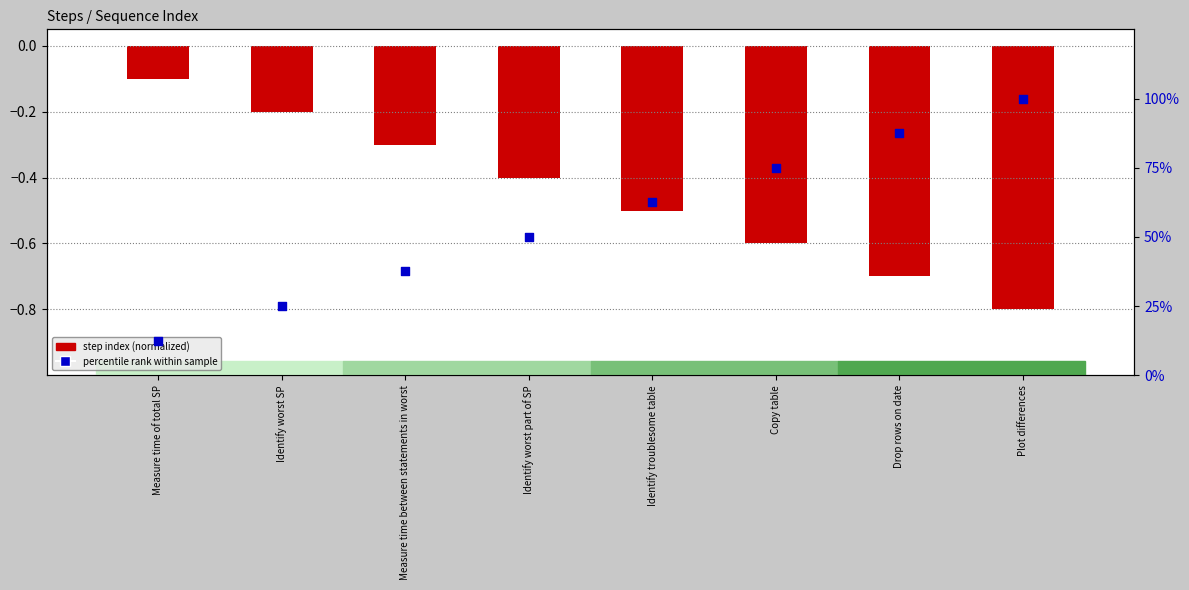

Is the value of step index (normalized) at Measure time of total SP greater than the value of percentile rank within sample at Identify troublesome table?

No